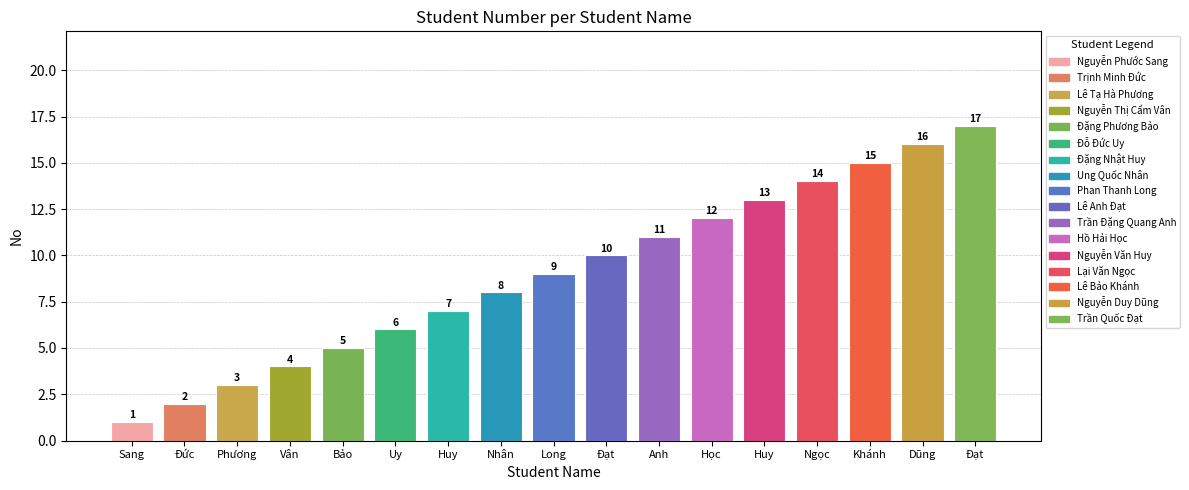

The chart shows a value of 7 at Huy. True or false?

True